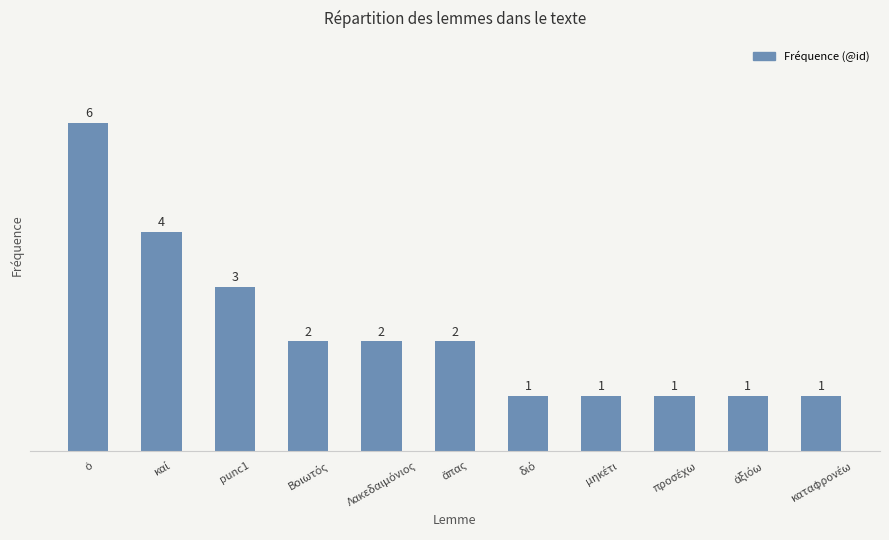

What is the maximum value shown in the chart?

6